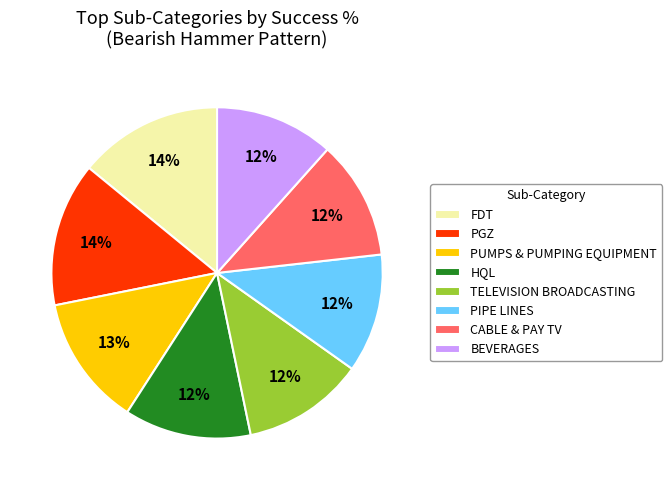

To the nearest percent, what is the combined percentage of FDT and PGZ?

28%